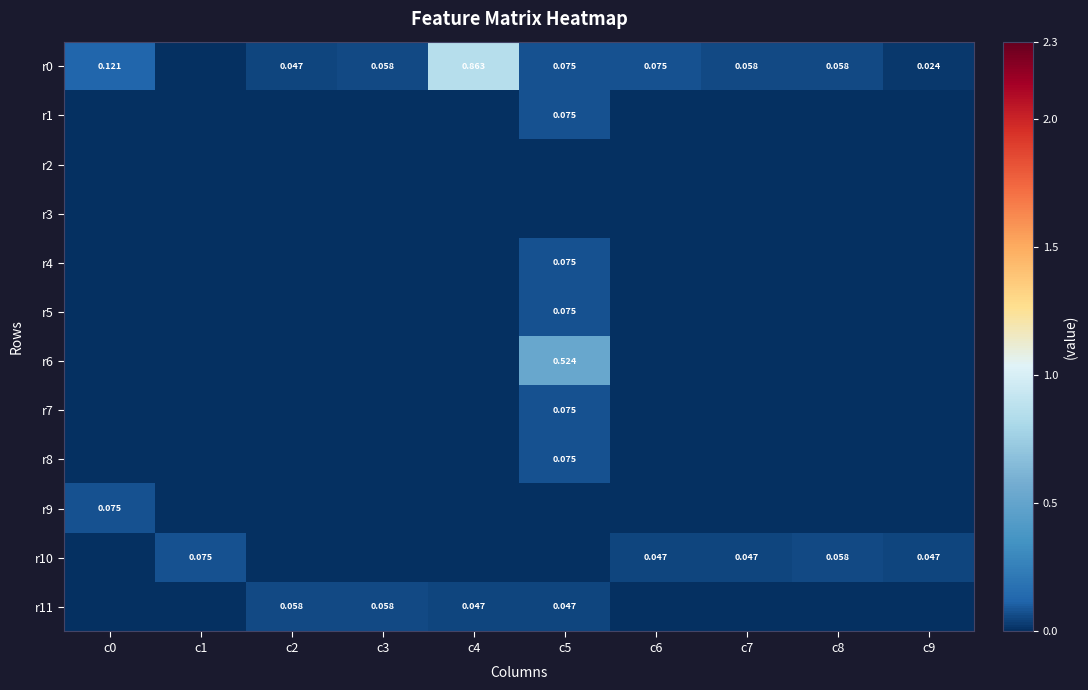

What is the difference between the highest and lowest values at c7?

0.1